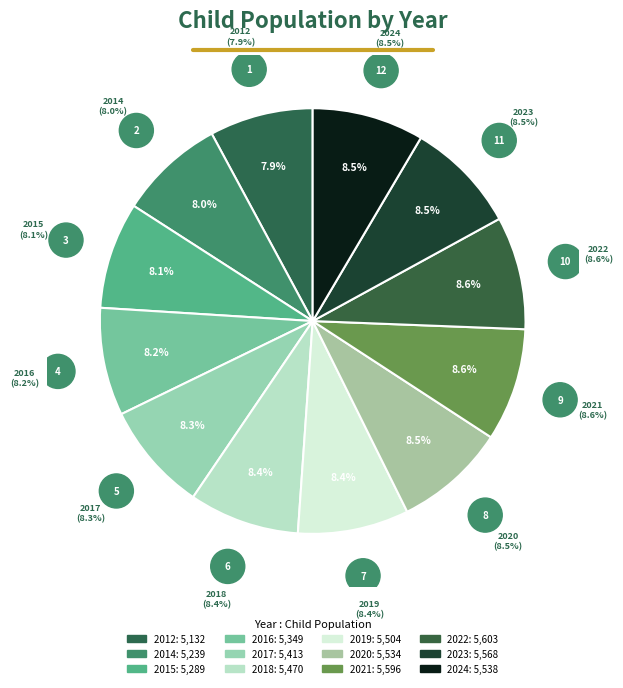

What is the ratio of the value at 2012 to the value at 2015?

1.0